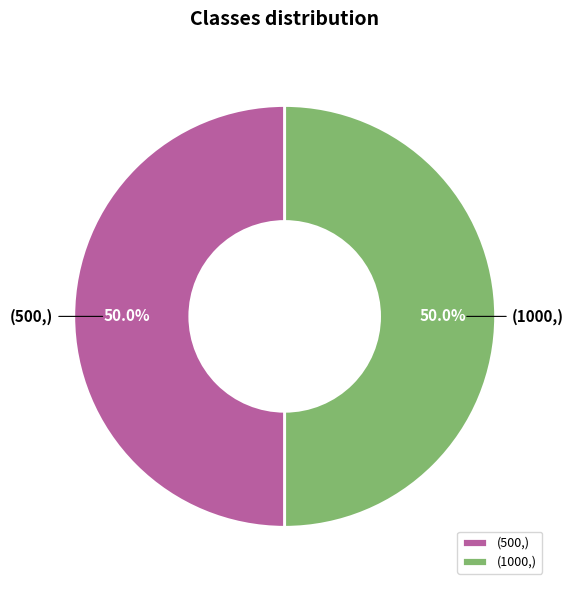

Approximately how many times larger is the value at (500,) compared to (1000,)?

1.0